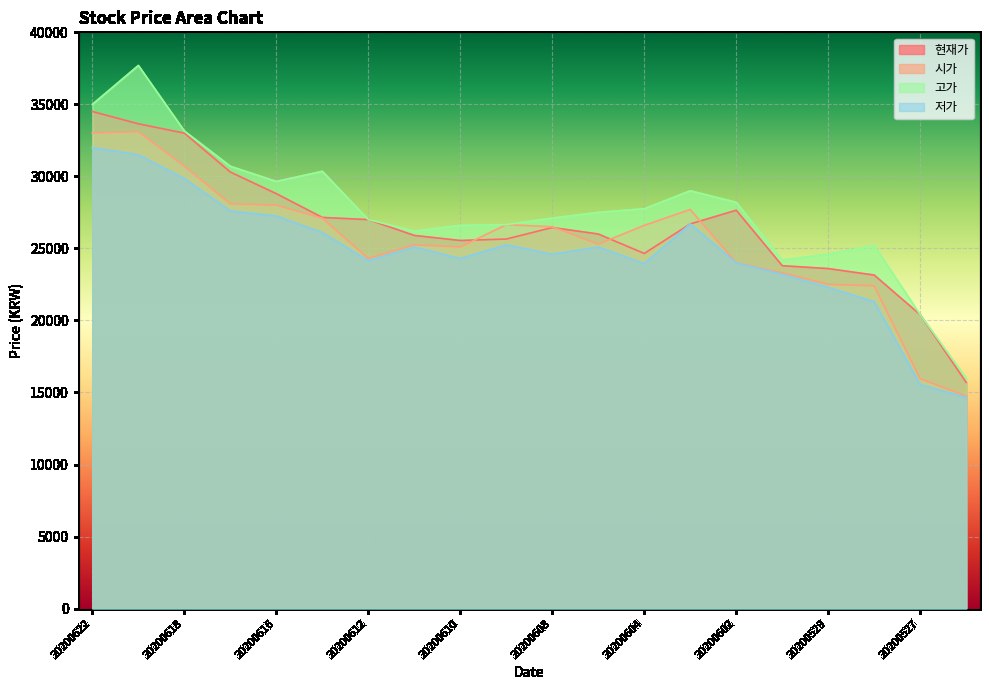

Is it true that 시가 equals 33874 at 20200528?

False